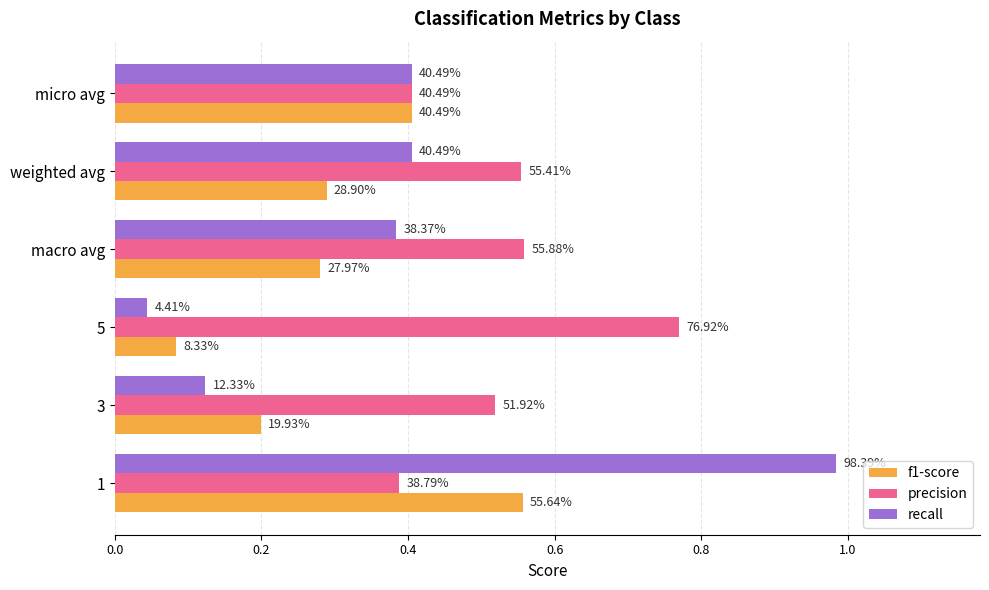

Reading right to left, list all the values displayed in this chart.

f1-score: 0.4	0.3	0.3	0.1	0.2	0.6
precision: 0.4	0.6	0.6	0.8	0.5	0.4
recall: 0.4	0.4	0.4	0.0	0.1	1.0